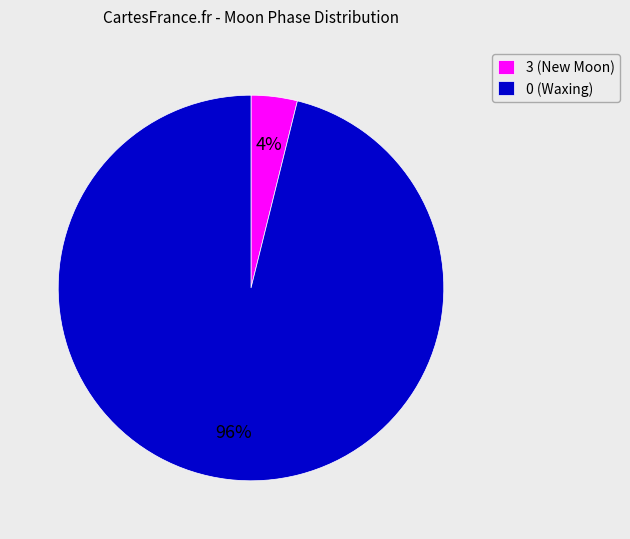

The 3 (New Moon) slice represents 11% of the pie. True or false?

False